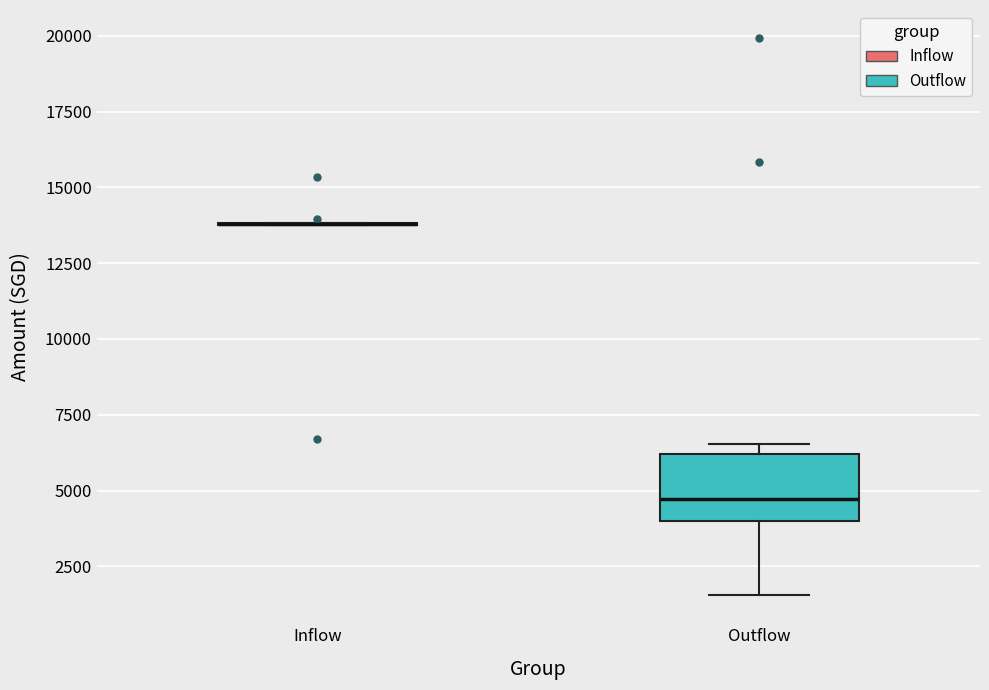

Reading left to right, read every box against the y-axis: the position of its median line, the range the box covers, and the ends of its whiskers. The values are not printed on the chart, so give them approximately, as read against the axis.

Inflow: box collapsed to a line at 14000, whiskers 13500 to 14000
Outflow: median 4500, box 4000 to 6000, whiskers 1500 to 6500